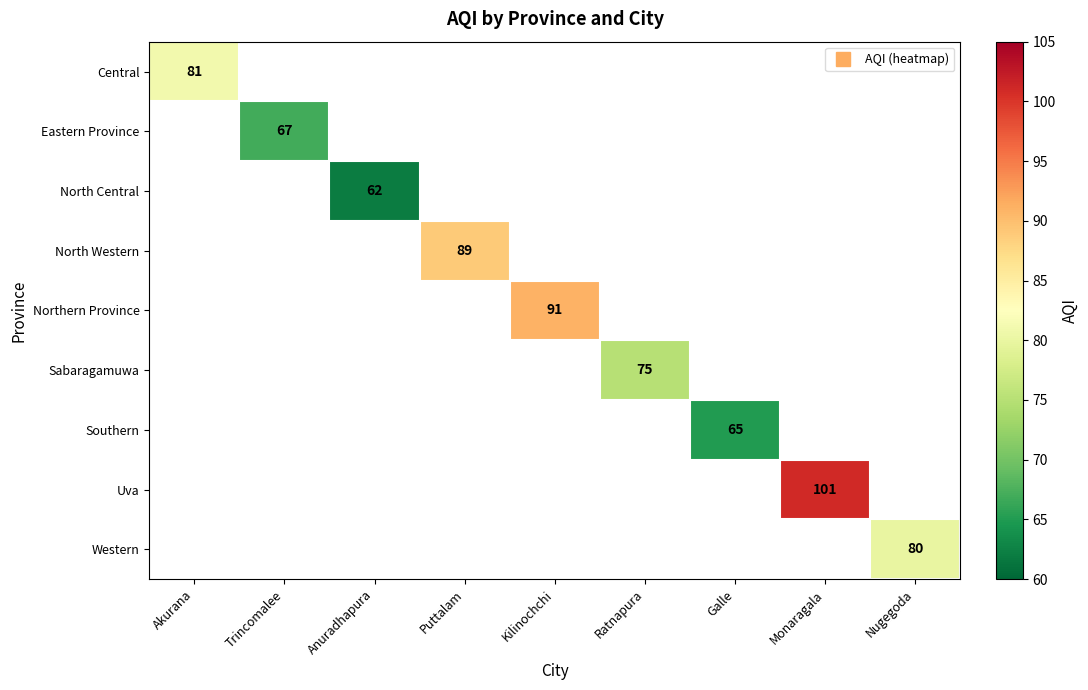

At which category does the chart reach its minimum across all series?

Anuradhapura